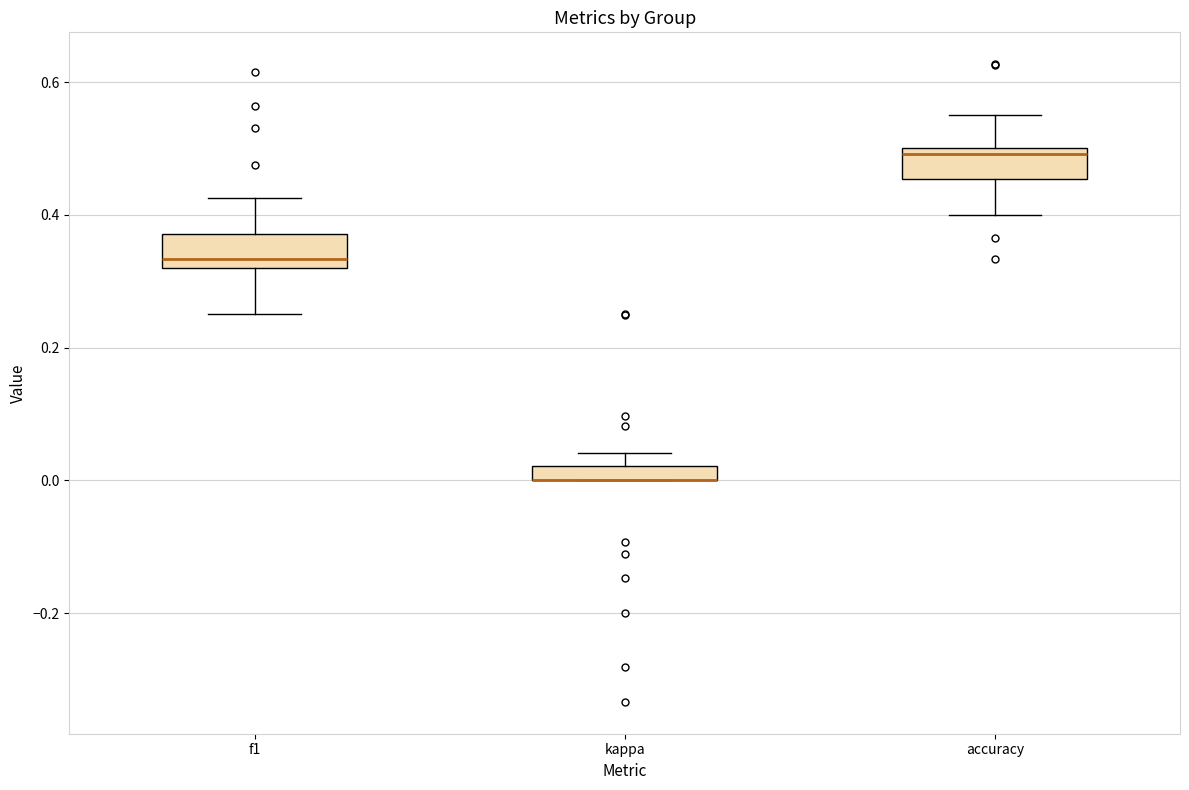

Where does the upper whisker of the box for accuracy end on the y-axis? The values are not printed on the chart, so give them approximately, as read against the axis.

0.56